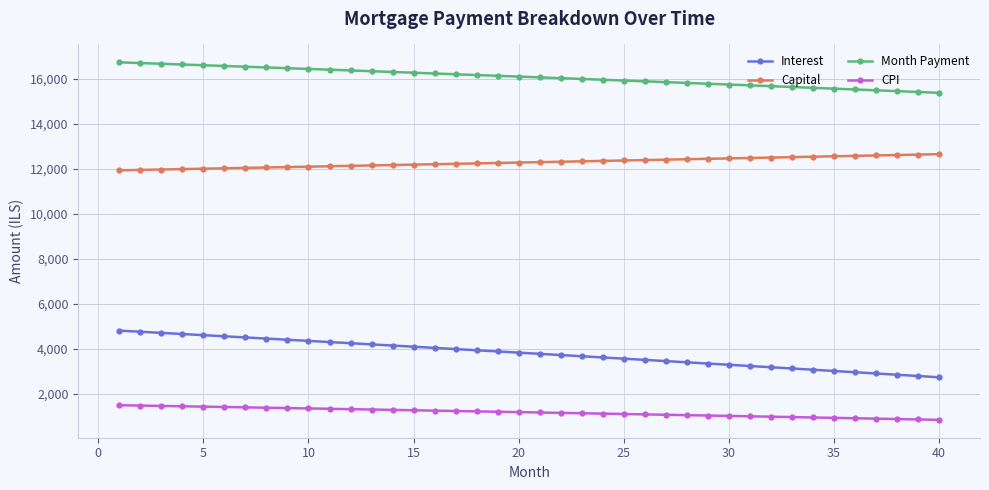

Is this an area chart (filled region under the line)?

No